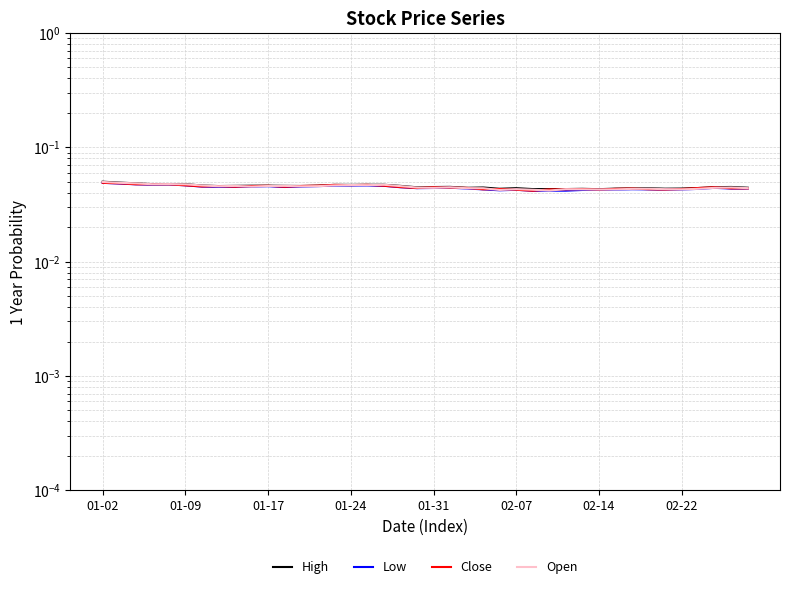

True or false: Open and High intersect in this chart.

False